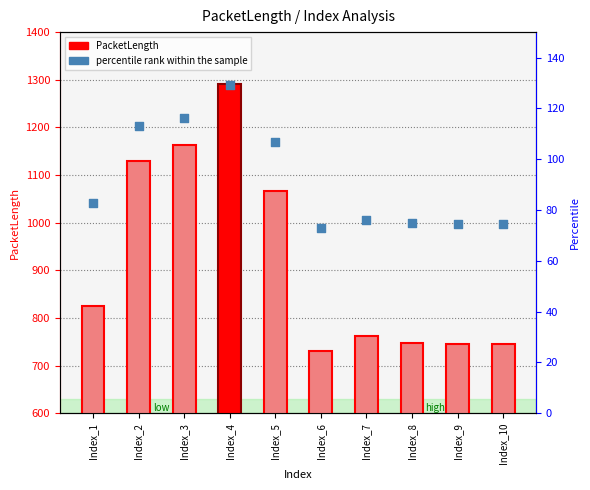

Which series contains the highest Y value?

PacketLength